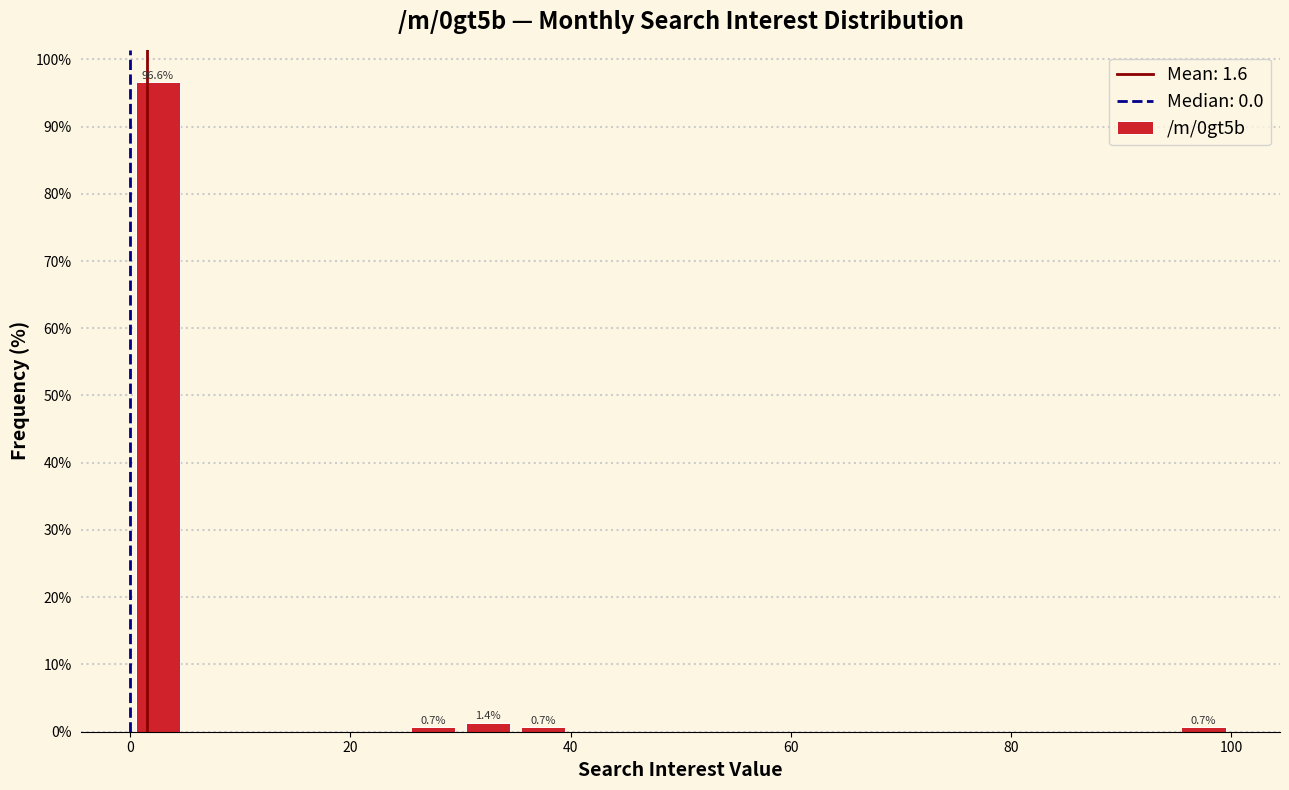

Read against the x-axis, roughly where is the centre of the tallest bar?

2